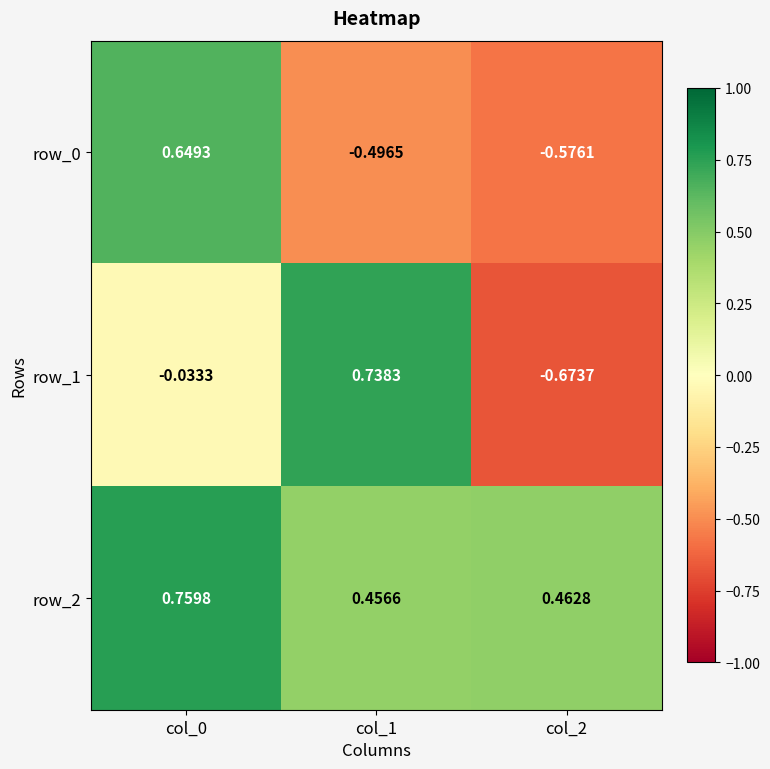

Reading left to right, extract all data points from this chart.

row_0: col_0=0.6	col_1=-0.5	col_2=-0.6
row_1: col_0=-0.0	col_1=0.7	col_2=-0.7
row_2: col_0=0.8	col_1=0.5	col_2=0.5